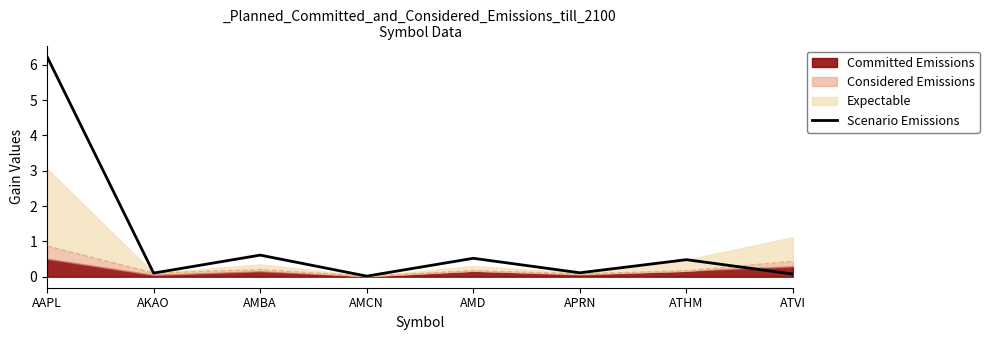

Which has a higher value, AMCN or AMD?

AMD